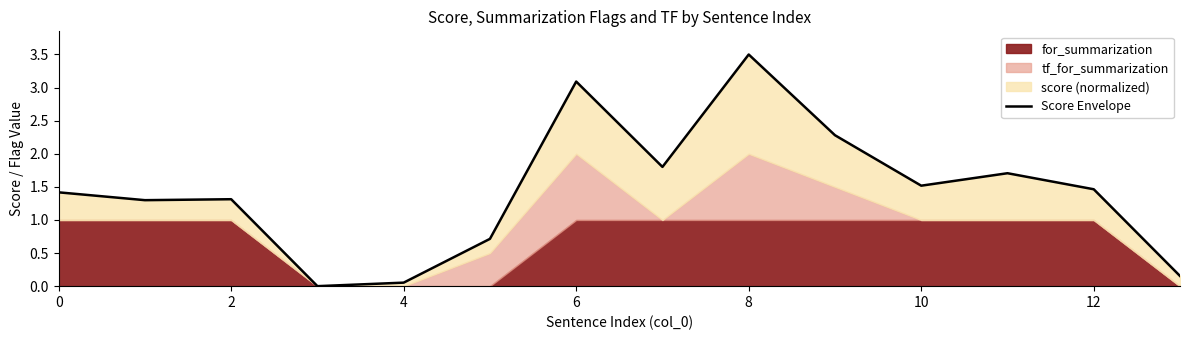

How many values are below 1?

4